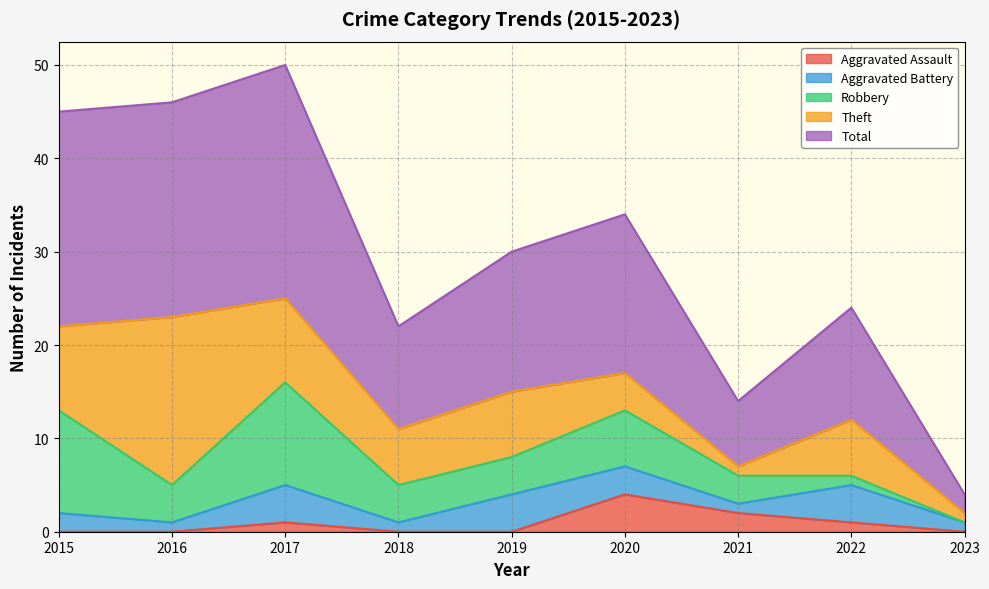

Reading left to right, what are all the values shown in this chart?

Aggravated Assault: 2015=0	2016=0	2017=1	2018=0	2019=0	2020=4	2021=2	2022=1	2023=0
Aggravated Battery: 2015=2	2016=1	2017=4	2018=1	2019=4	2020=3	2021=1	2022=4	2023=1
Robbery: 2015=11	2016=4	2017=11	2018=4	2019=4	2020=6	2021=3	2022=1	2023=0
Theft: 2015=9	2016=18	2017=9	2018=6	2019=7	2020=4	2021=1	2022=6	2023=1
Total: 2015=23	2016=23	2017=25	2018=11	2019=15	2020=17	2021=7	2022=12	2023=2